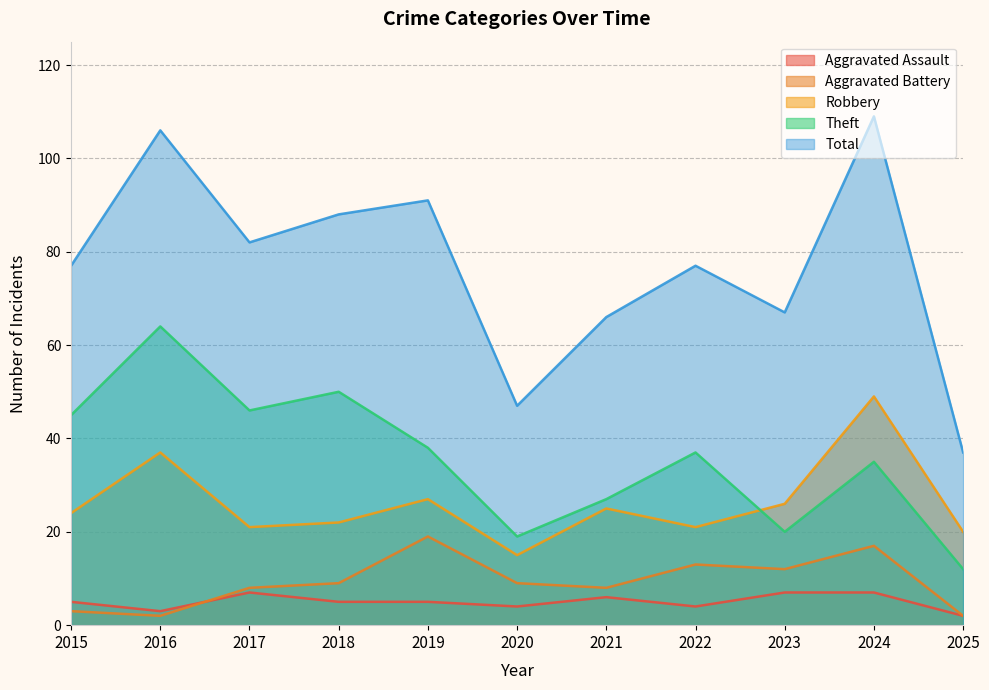

The value of Robbery at 2020 is 4. True or false?

False